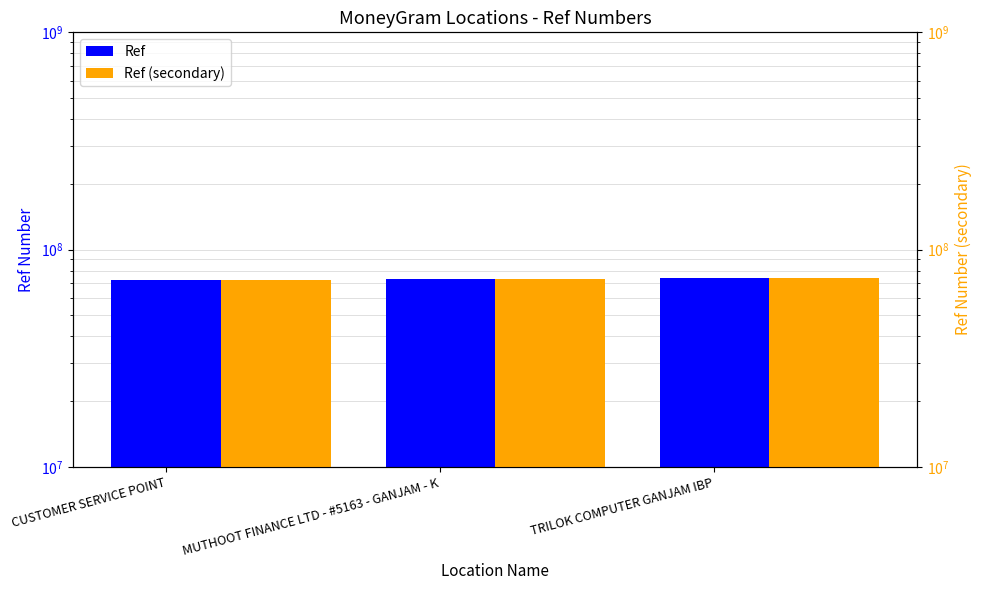

How many data points does each series have?

3